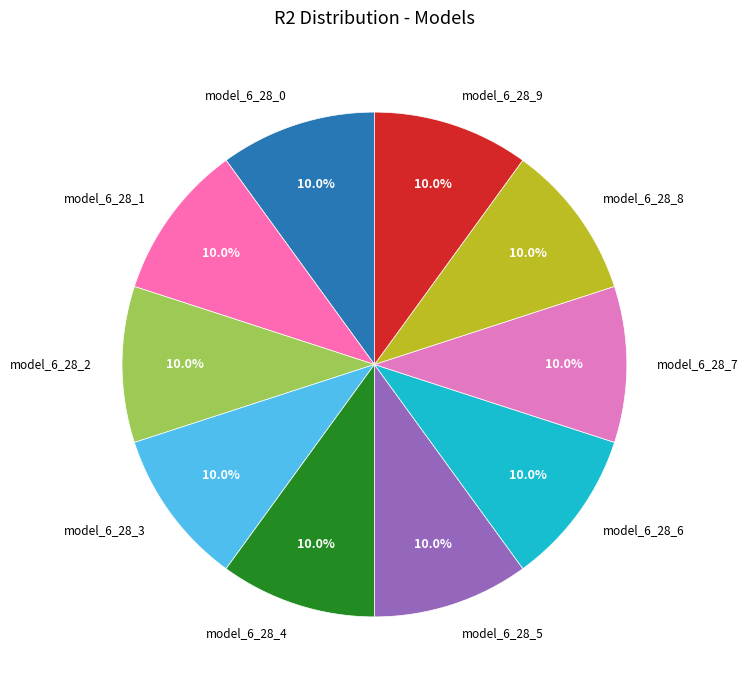

How many segments does this pie chart have?

10